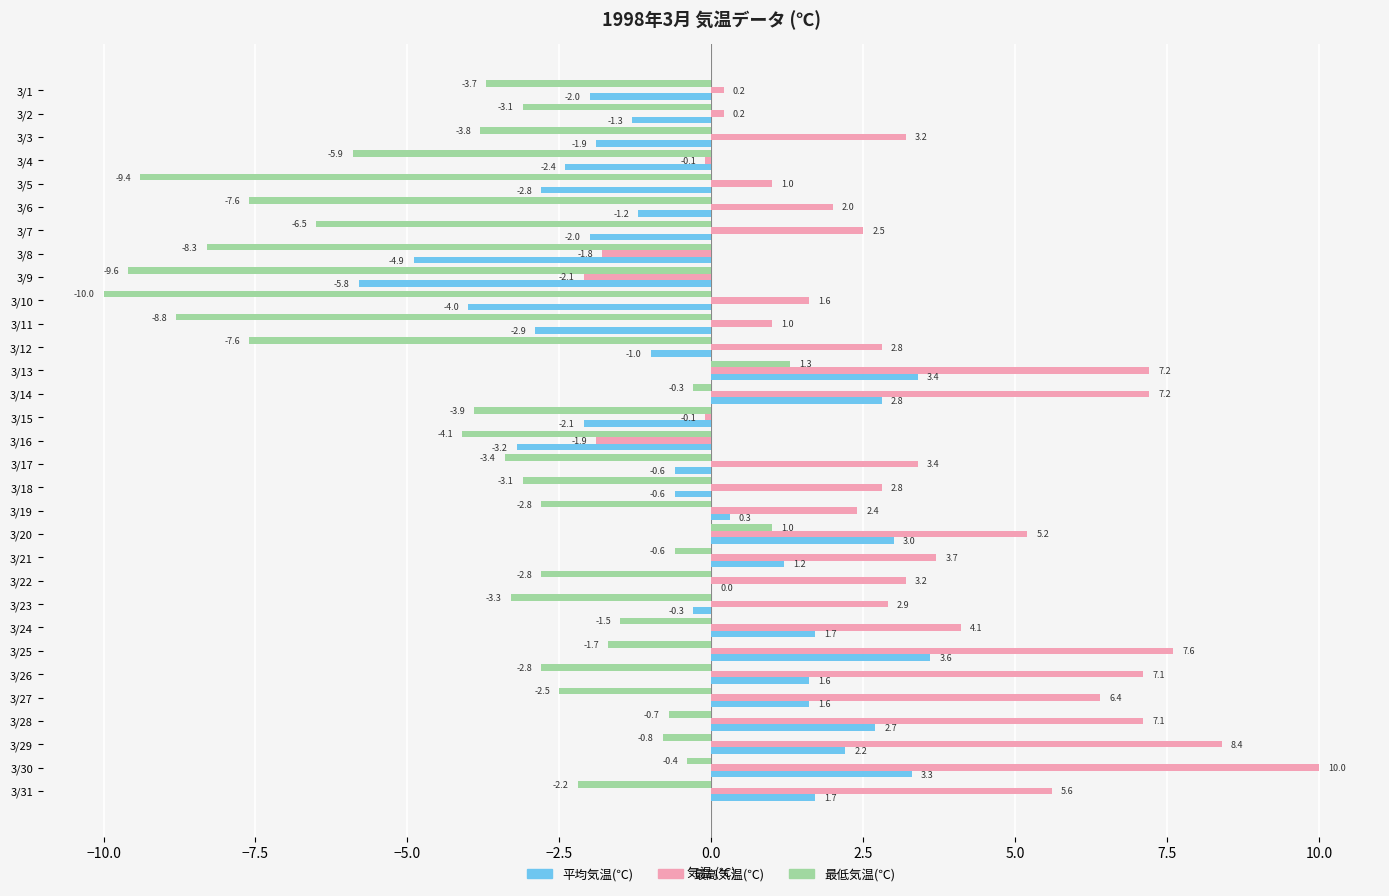

What is the sum of all 平均気温(℃) values?

-9.9